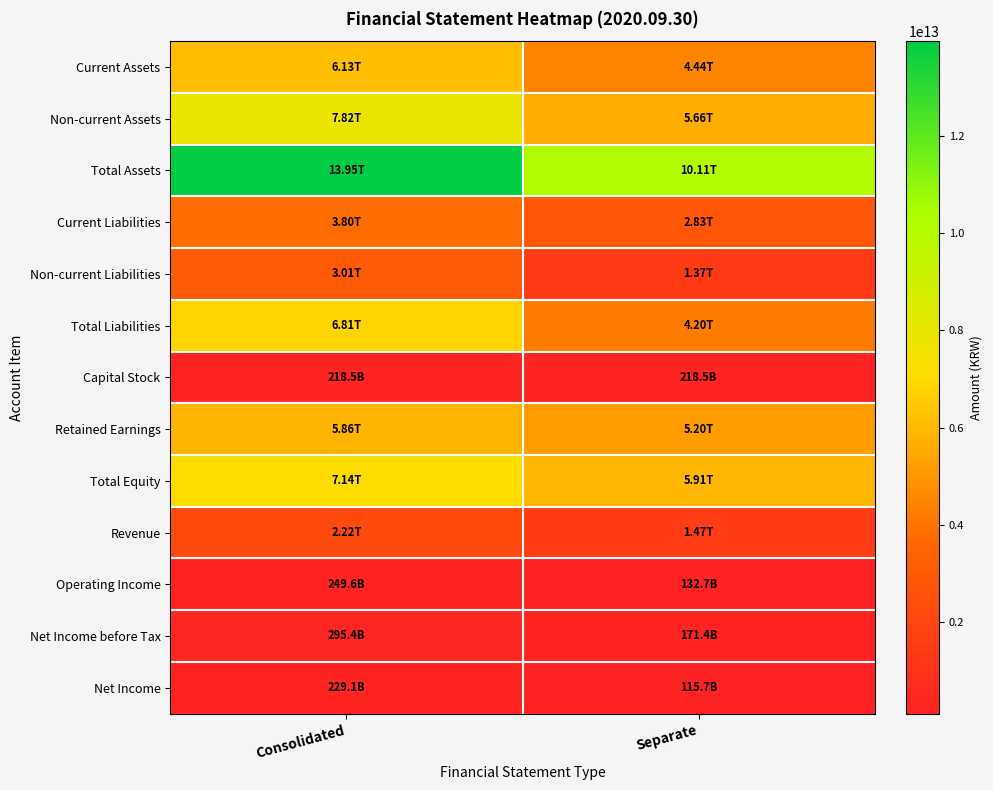

Which label corresponds to the smallest value in the chart?

Separate